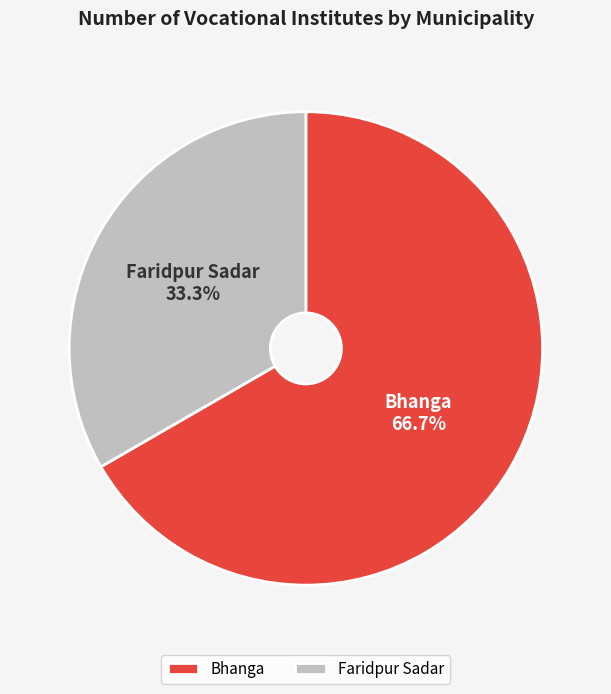

Which category has the biggest portion of the pie?

Bhanga